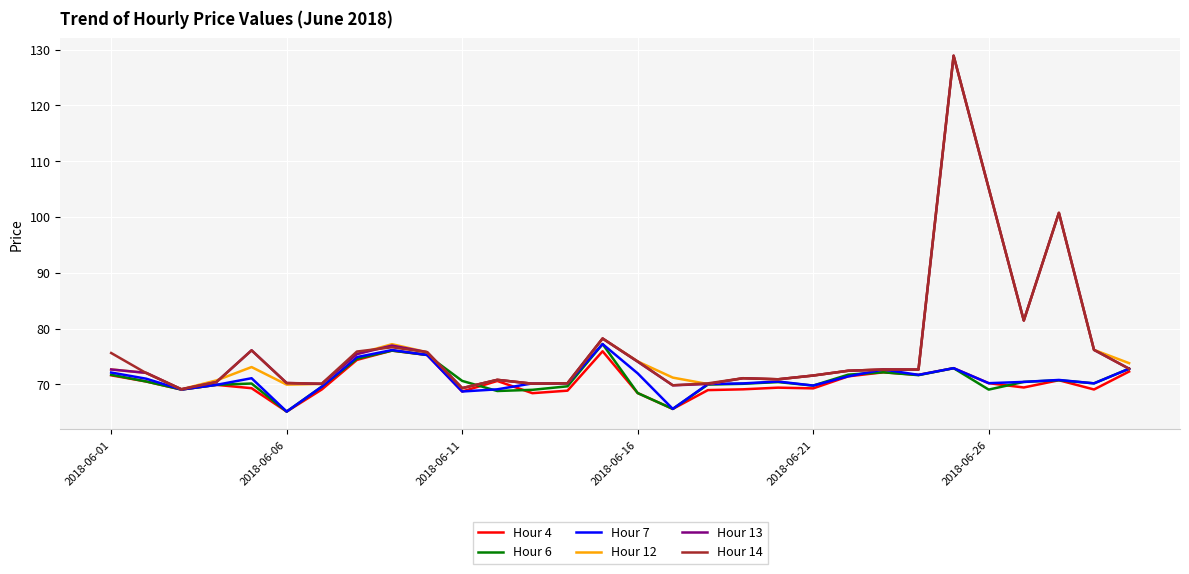

What is the greatest value displayed?

128.9